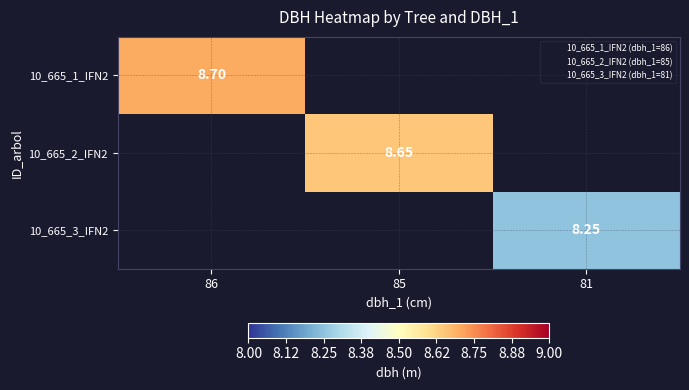

Which category has the lowest value across all series?

81